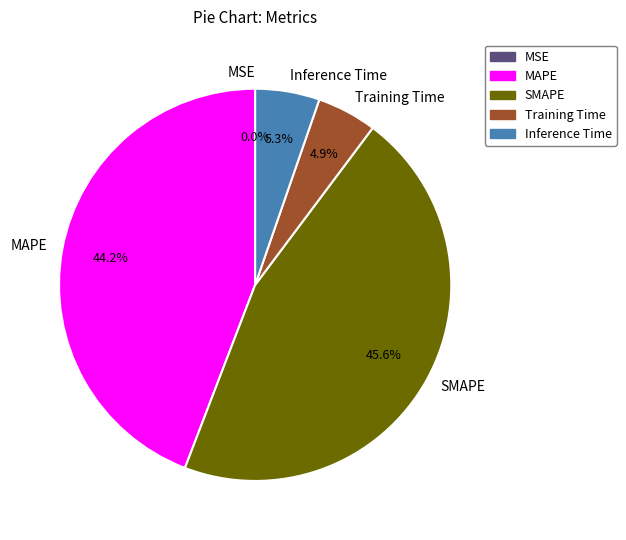

What percentage is NOT represented by Inference Time?

94.7%